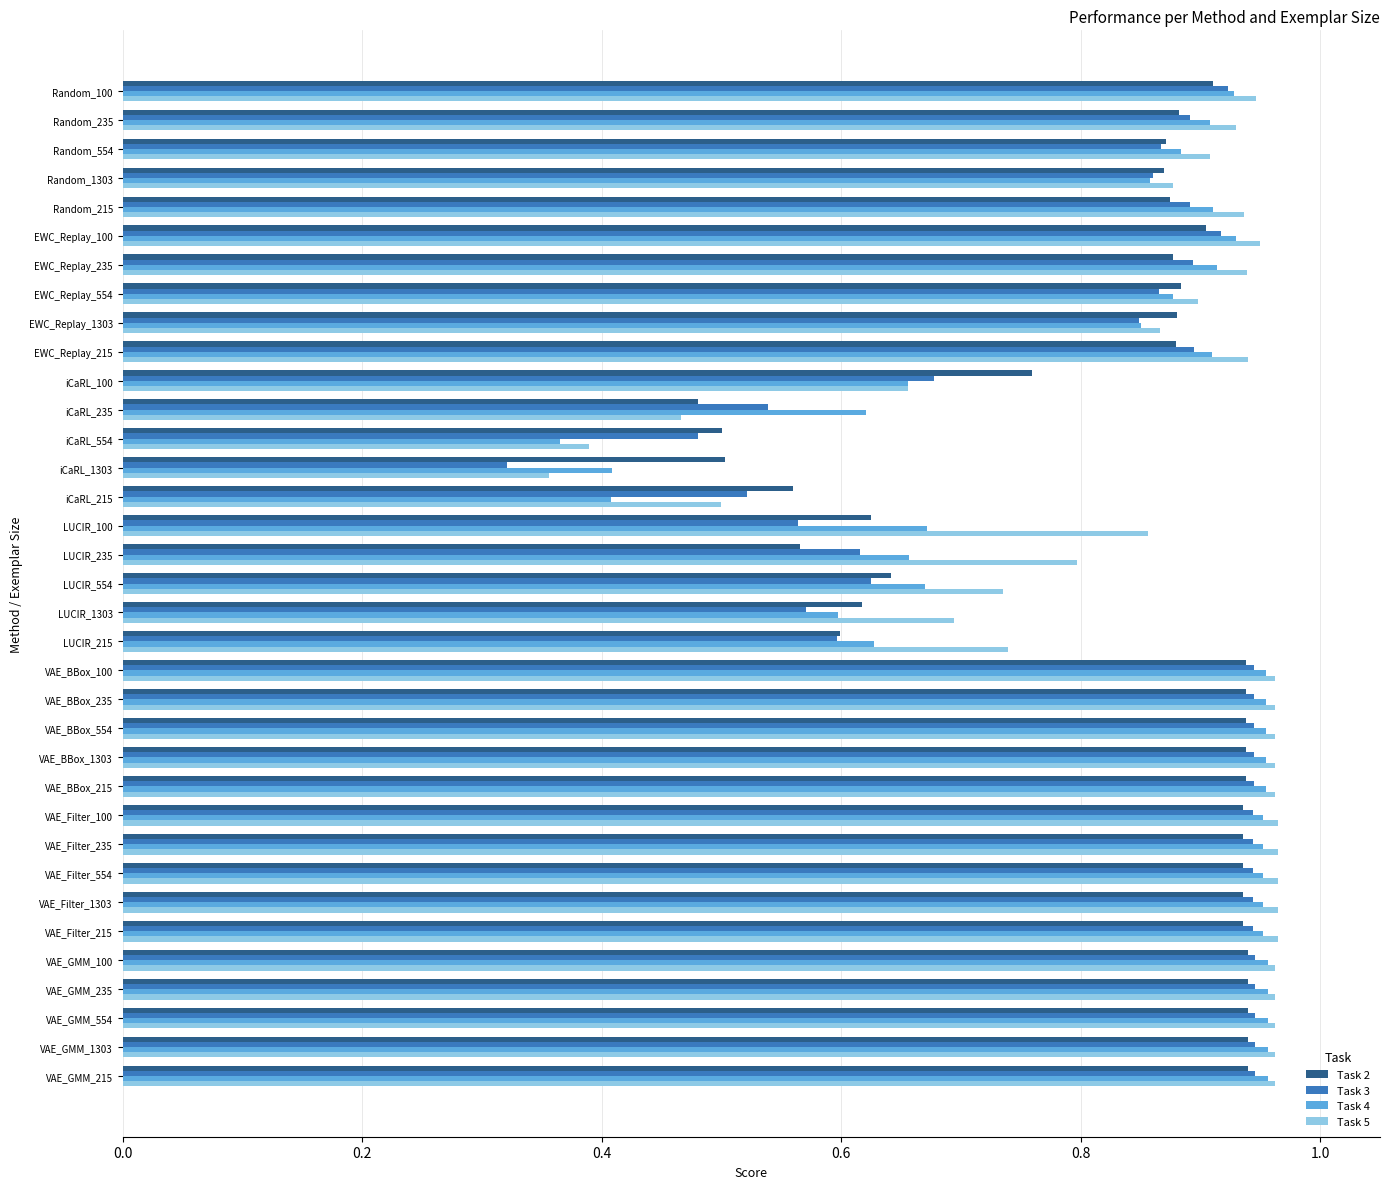

At which label does Task 3 reach its minimum?

iCaRL_1303